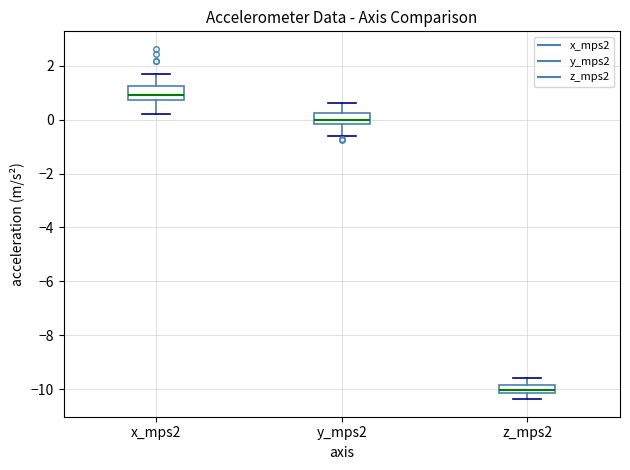

Where does the median line of the box for y_mps2 sit on the y-axis? The values are not printed on the chart, so give them approximately, as read against the axis.

0.0